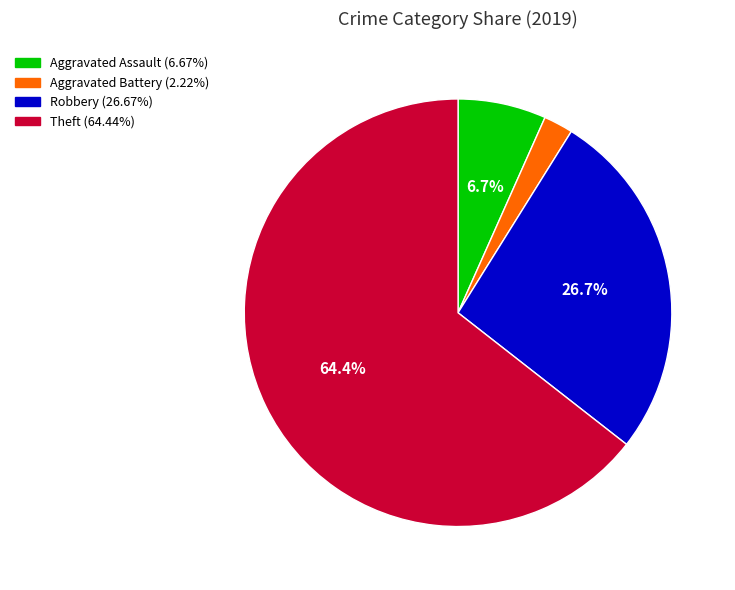

What is the ratio of the value at Theft to the value at Robbery?

2.4